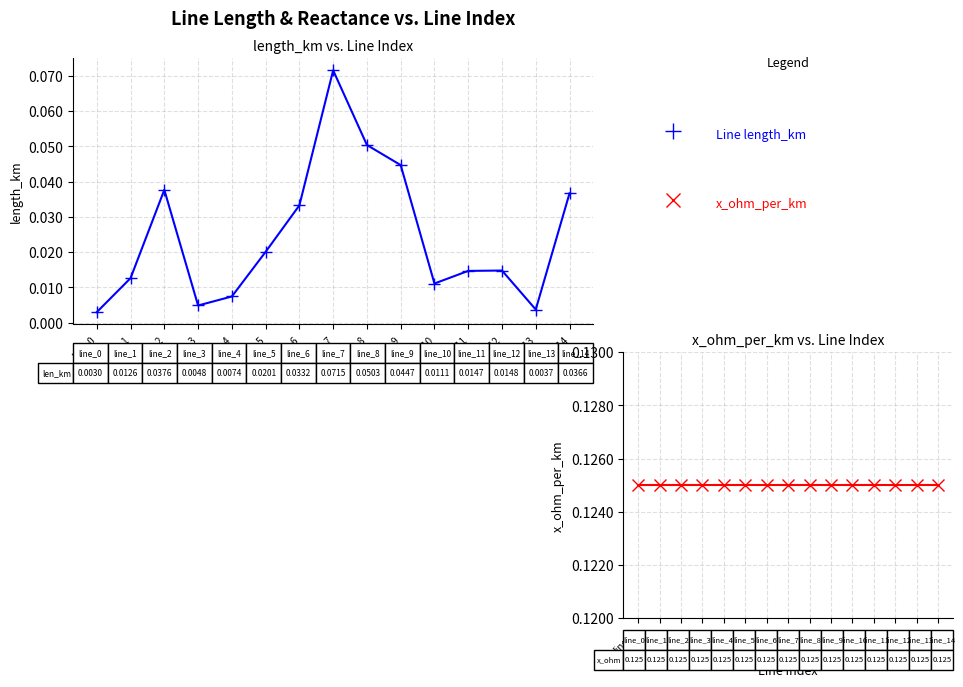

What is the maximum value shown in the chart?

0.1